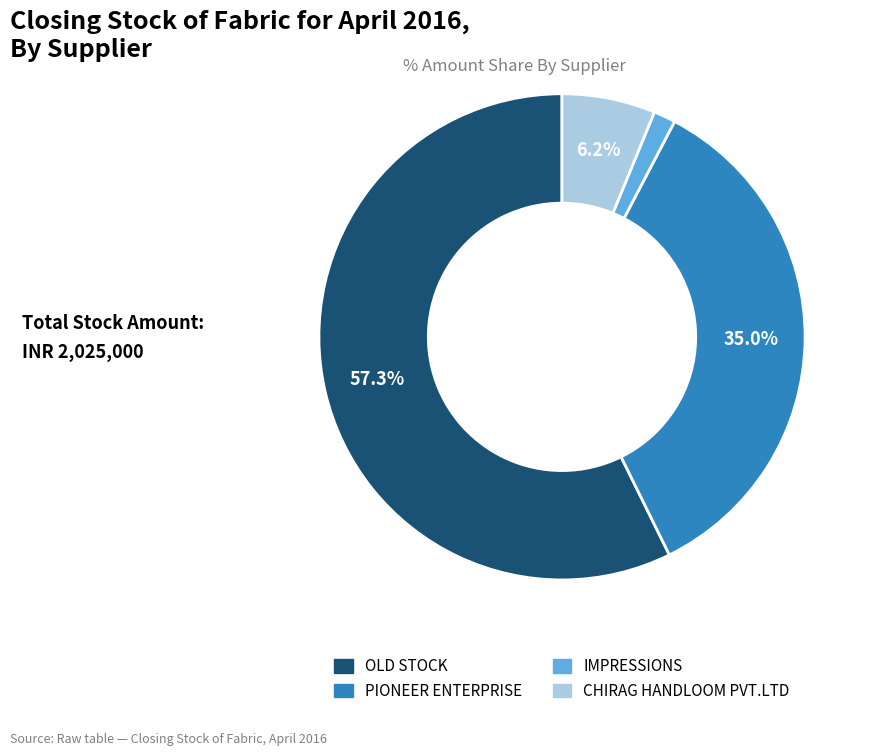

The IMPRESSIONS slice represents 11% of the pie. True or false?

False